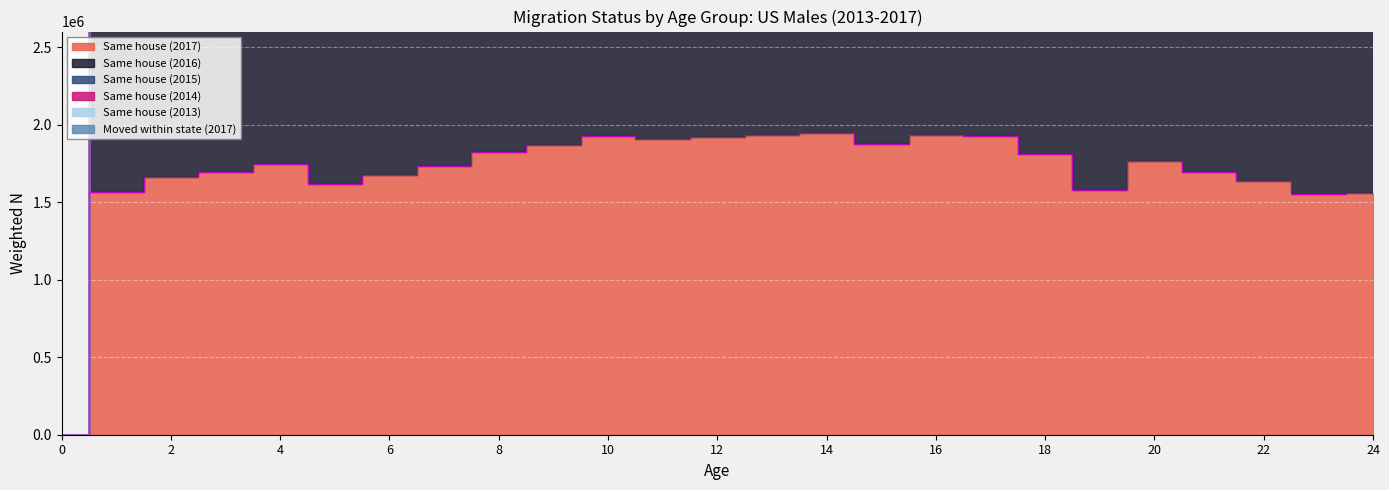

How many values in the Same house (2016) series are below 5280380?

12